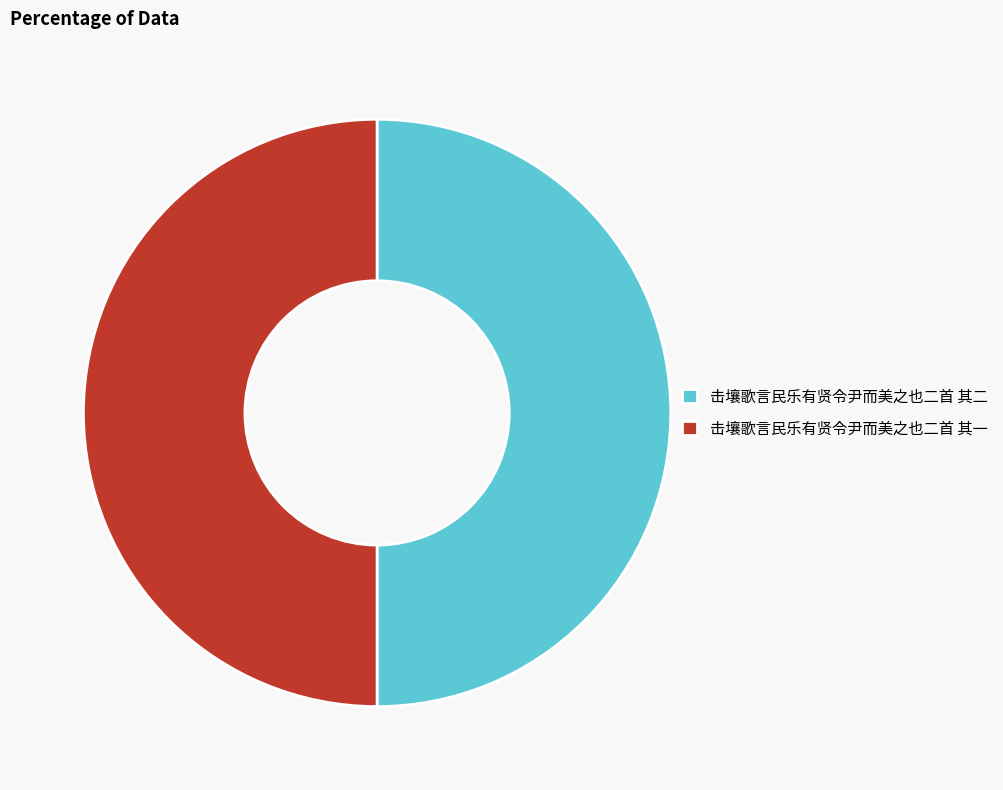

Is it true that 击壤歌言民乐有贤令尹而美之也二首 其二 is 60% of the pie?

False